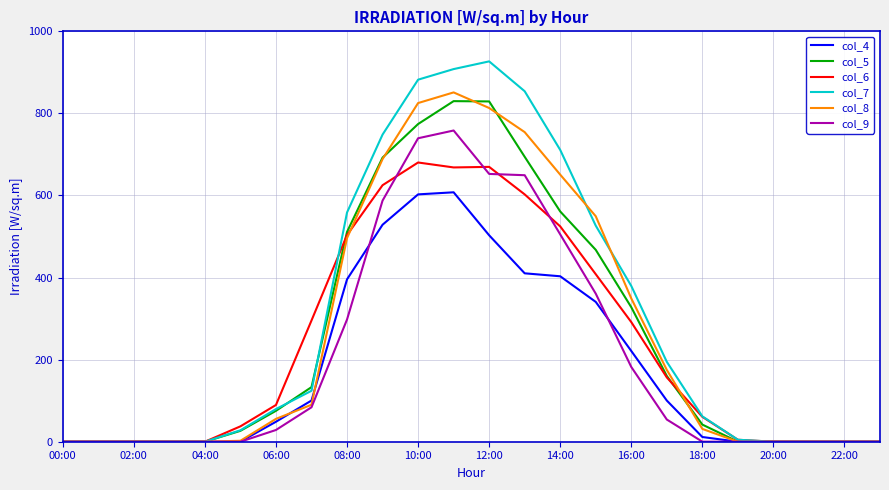

What is the highest value of the col_5 series?

829.9